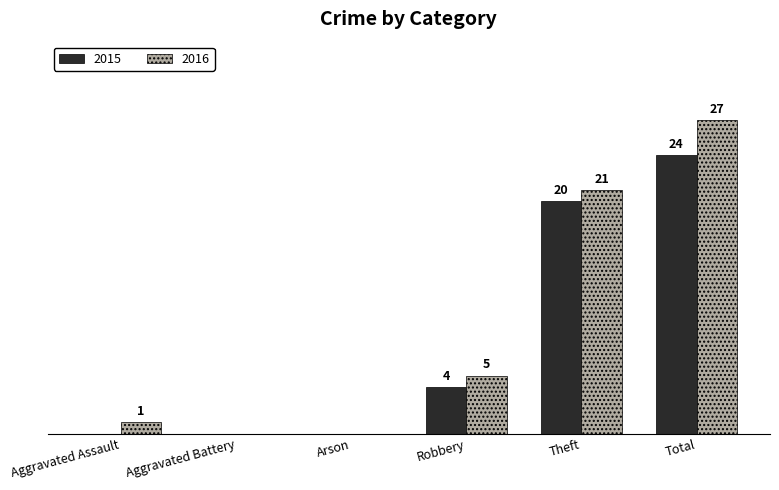

Which category has the highest value across all series?

Total